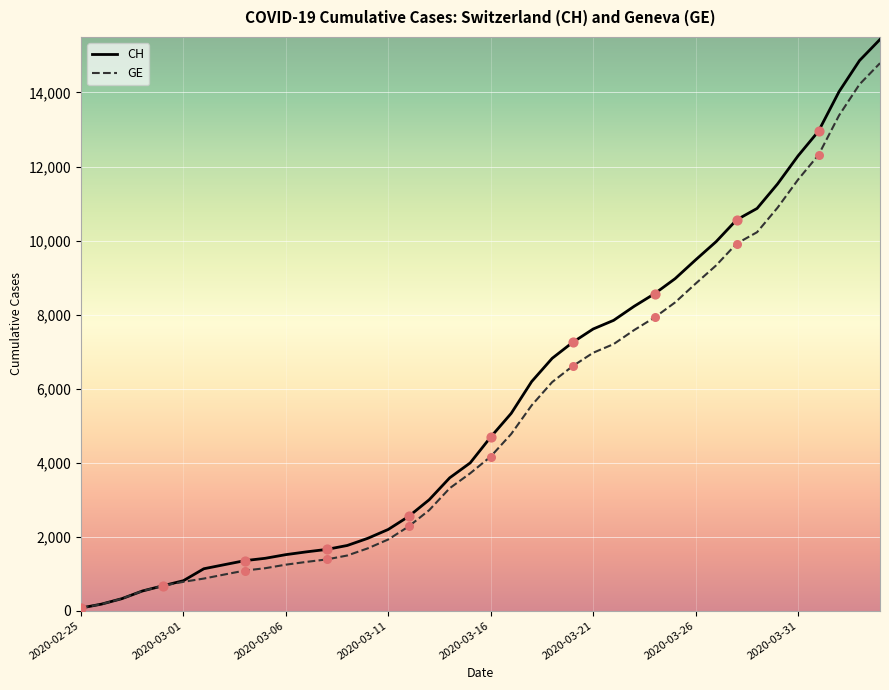

What is the maximum value for CH?

15433